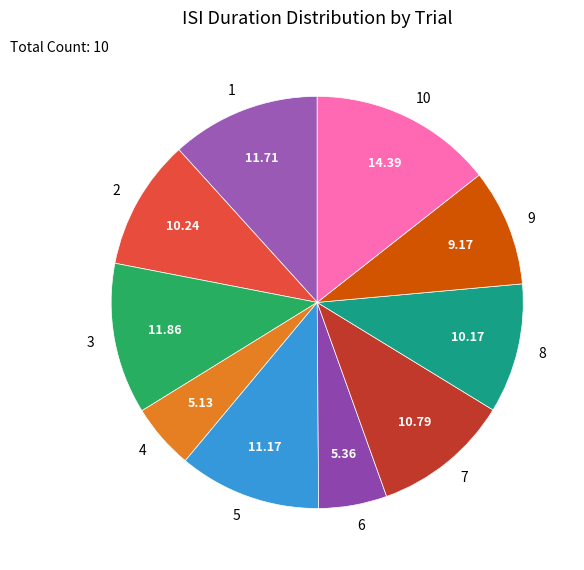

The 5 slice represents 11% of the pie. True or false?

True